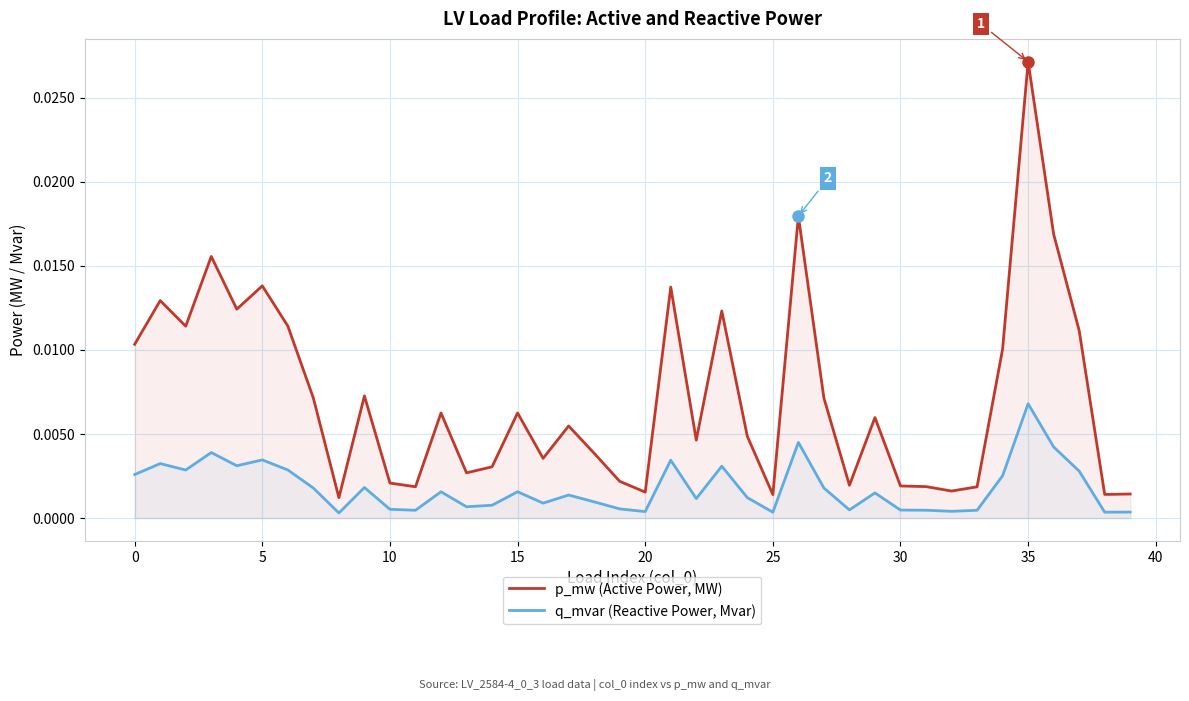

Rank the series by their average value, from highest to lowest.

p_mw (Active Power, MW), q_mvar (Reactive Power, Mvar)